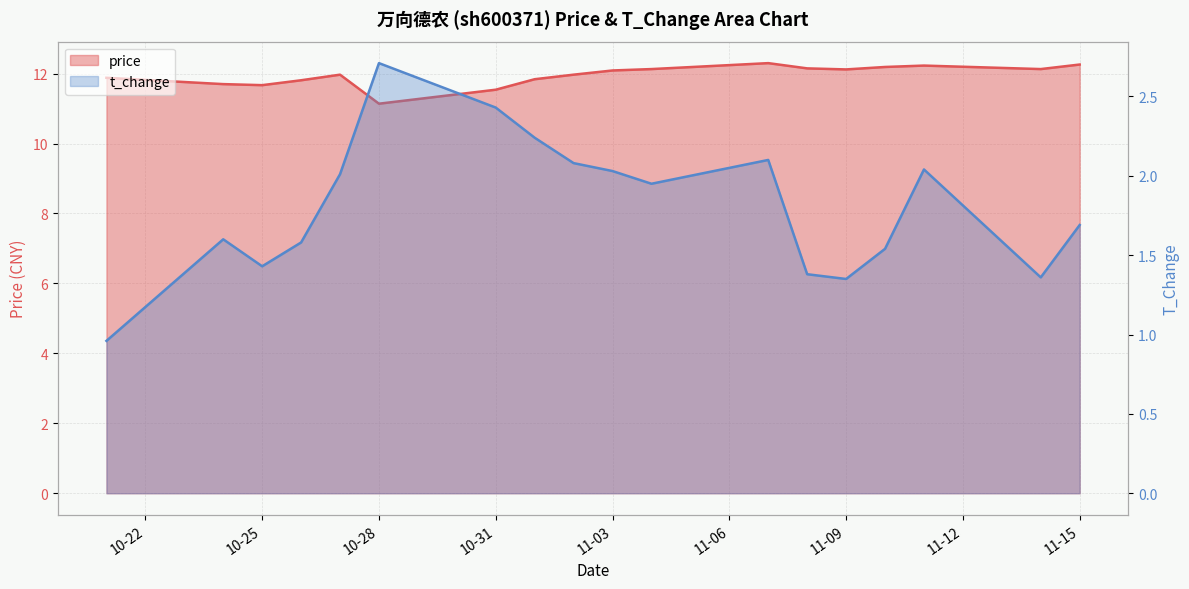

What is the total value across all series at 10-25?

13.1